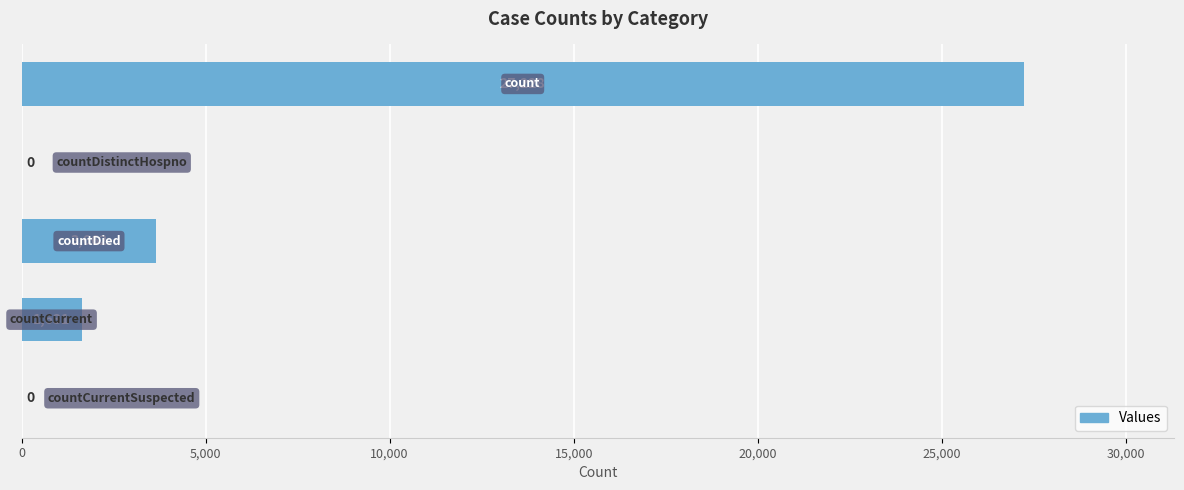

How many data points does each series have?

5